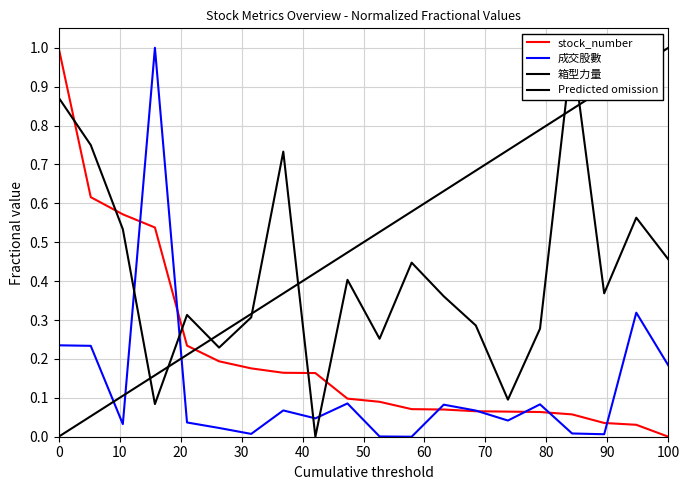

The value of stock_number at 100 is 0.0. True or false?

True